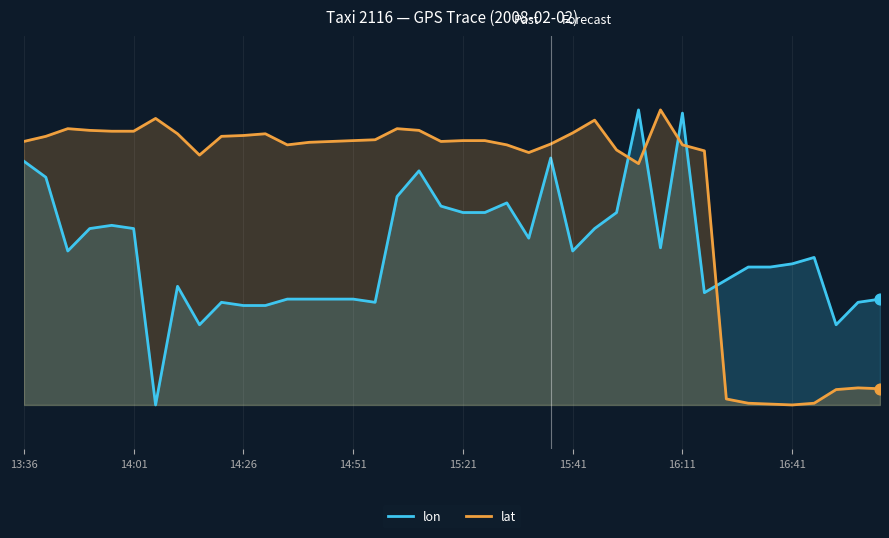

Which series reaches the maximum Y coordinate?

lon